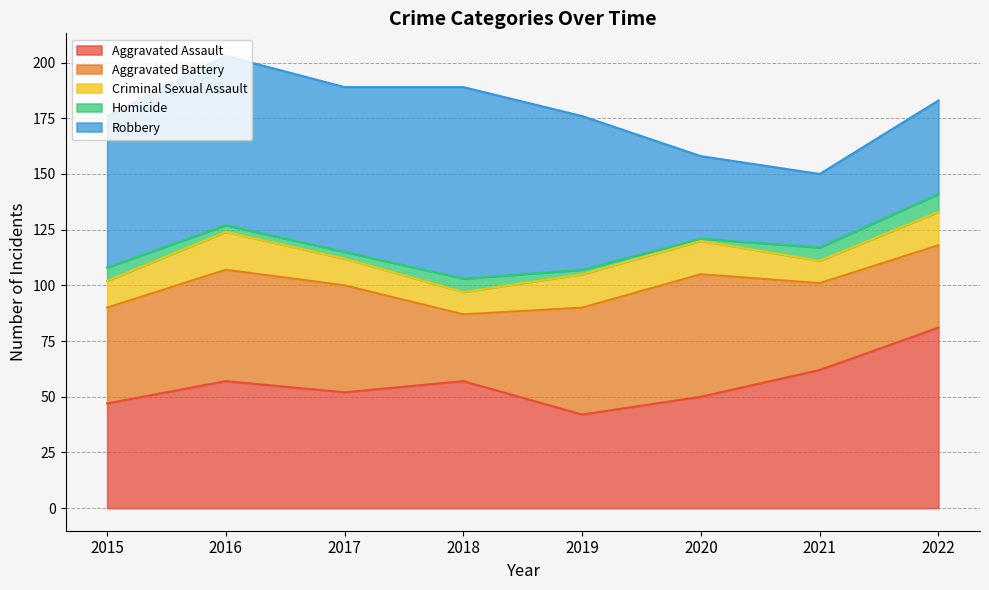

Reading left to right, list all the values displayed in this chart.

Aggravated Assault: 2015=47	2016=57	2017=52	2018=57	2019=42	2020=50	2021=62	2022=81
Aggravated Battery: 2015=43	2016=50	2017=48	2018=30	2019=48	2020=55	2021=39	2022=37
Criminal Sexual Assault: 2015=12	2016=17	2017=12	2018=10	2019=15	2020=15	2021=10	2022=15
Homicide: 2015=6	2016=3	2017=3	2018=6	2019=2	2020=1	2021=6	2022=8
Robbery: 2015=68	2016=76	2017=74	2018=86	2019=69	2020=37	2021=33	2022=42